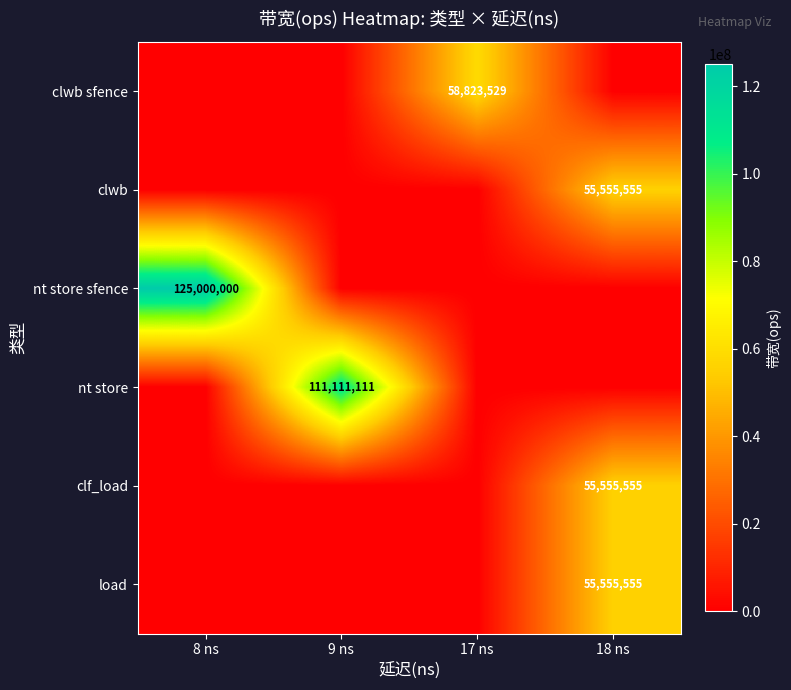

The value of clf_load at 18 ns is 35563353. True or false?

False